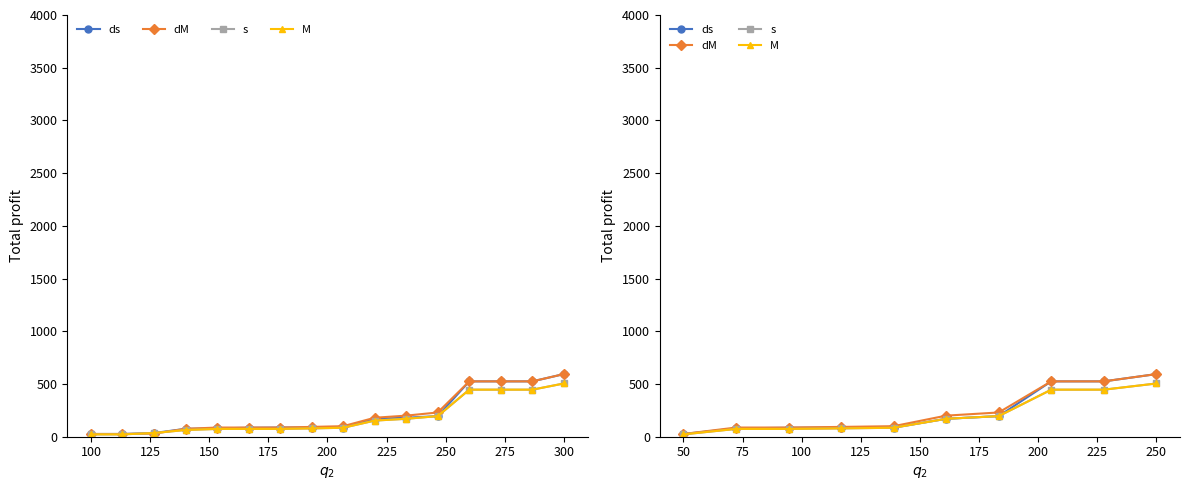

Which category has the highest value across all series?

250